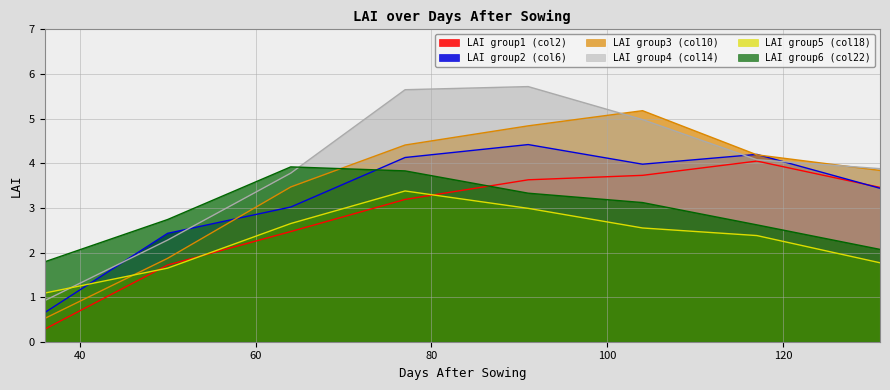

At which category is the sum across all series the highest?

91